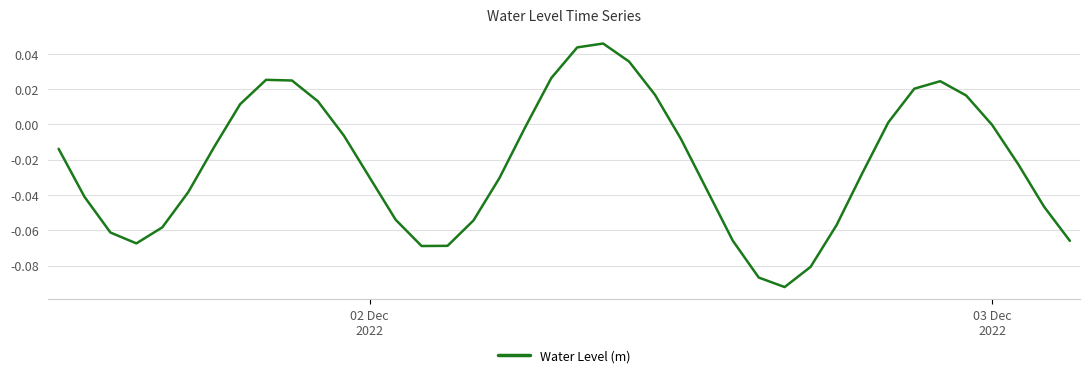

True or false: the data has more than 0 interior local peaks.

True